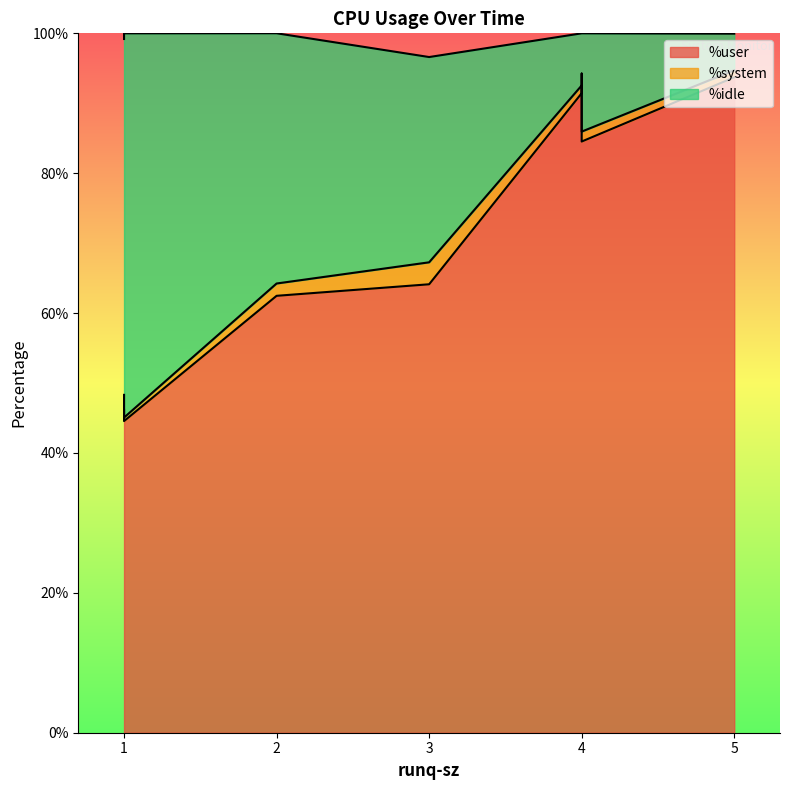

True or false: %idle and %system cross at least once.

False